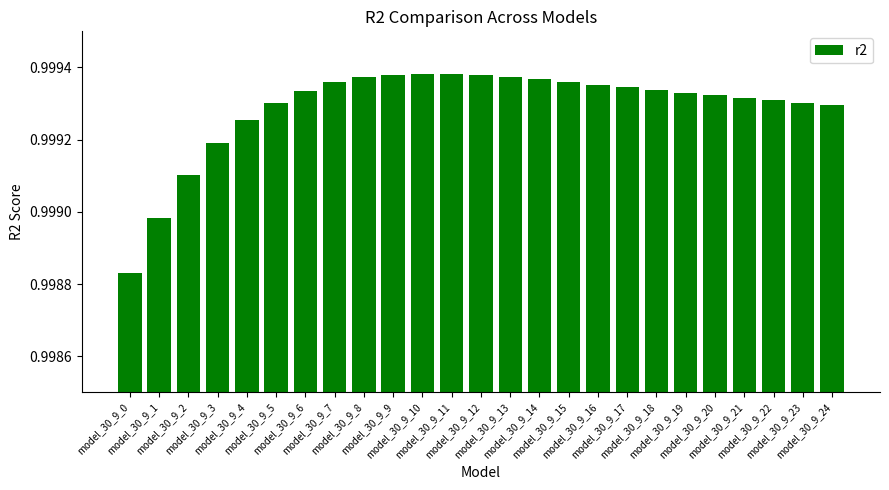

What is the sum of the values at model_30_9_13 and model_30_9_2?

2.0